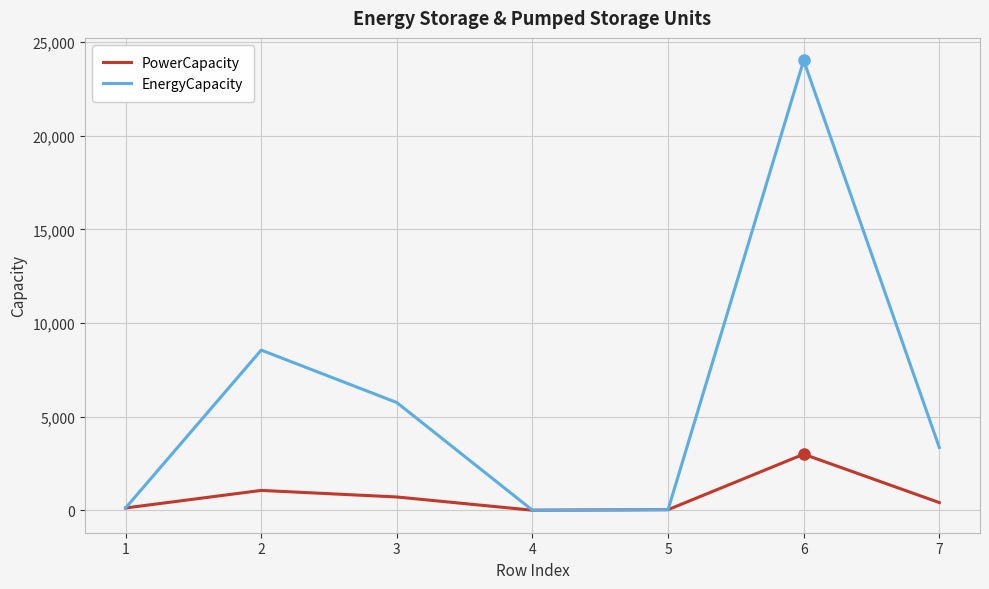

List the series in order of their peak value, lowest first.

PowerCapacity, EnergyCapacity